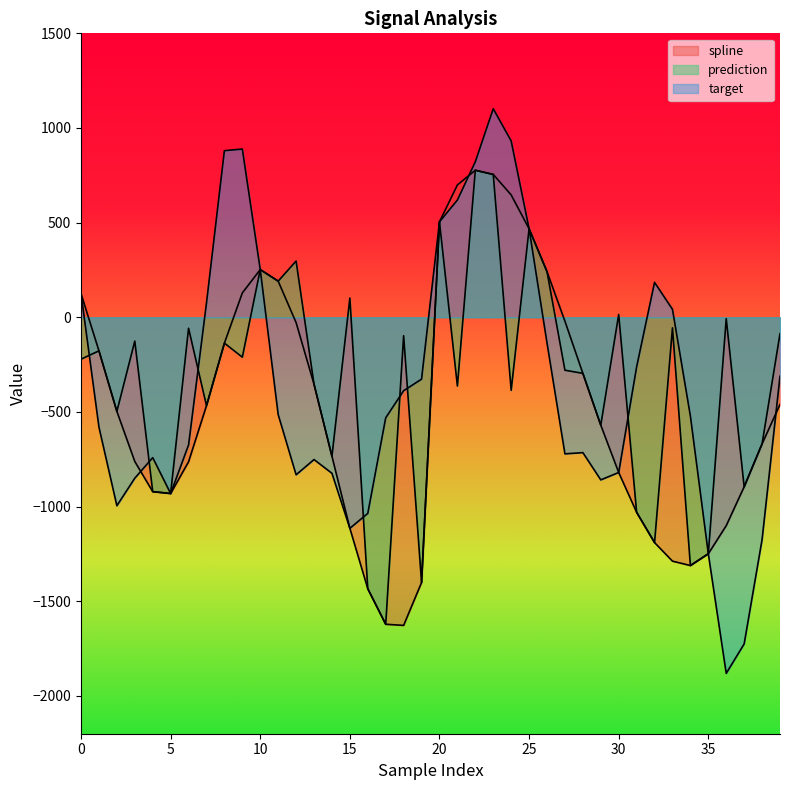

What is the greatest value displayed?

1101.6